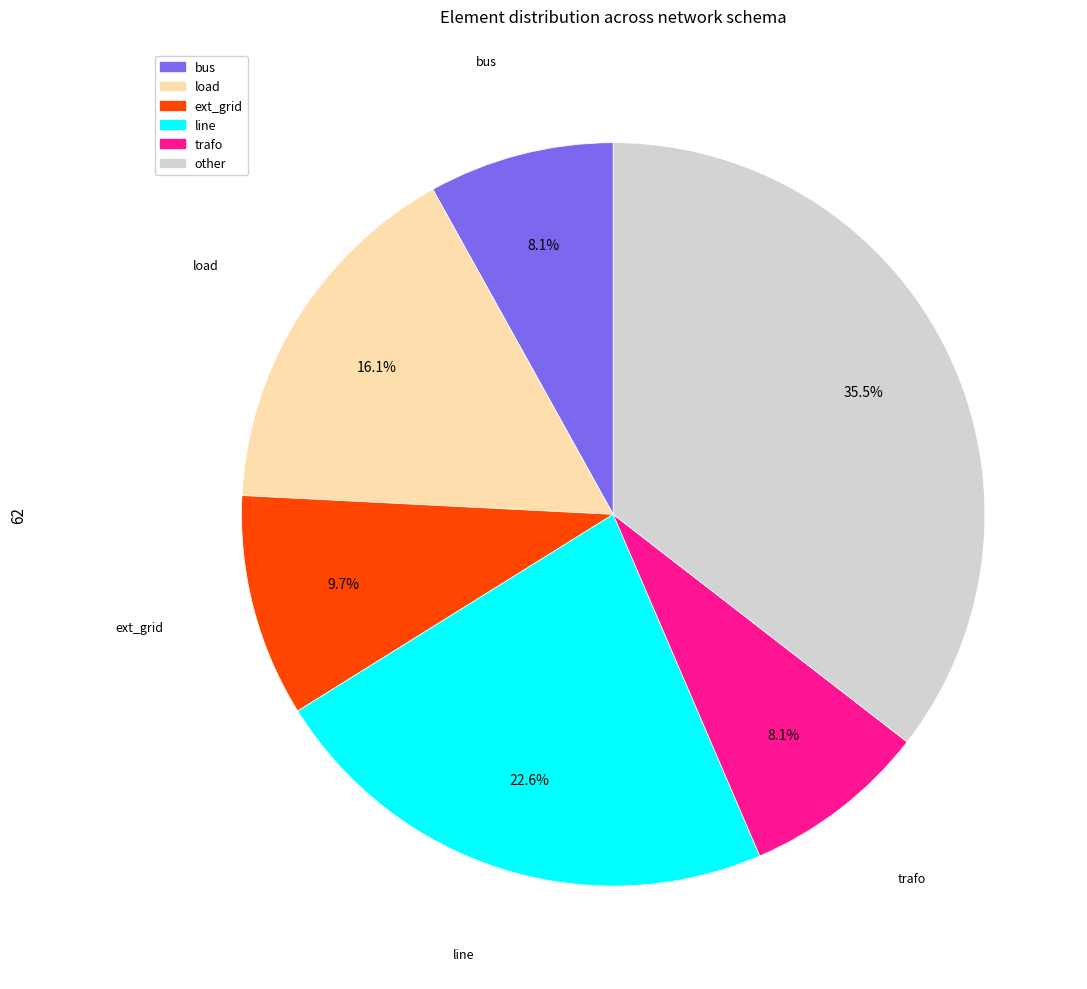

Which slice is the largest?

other